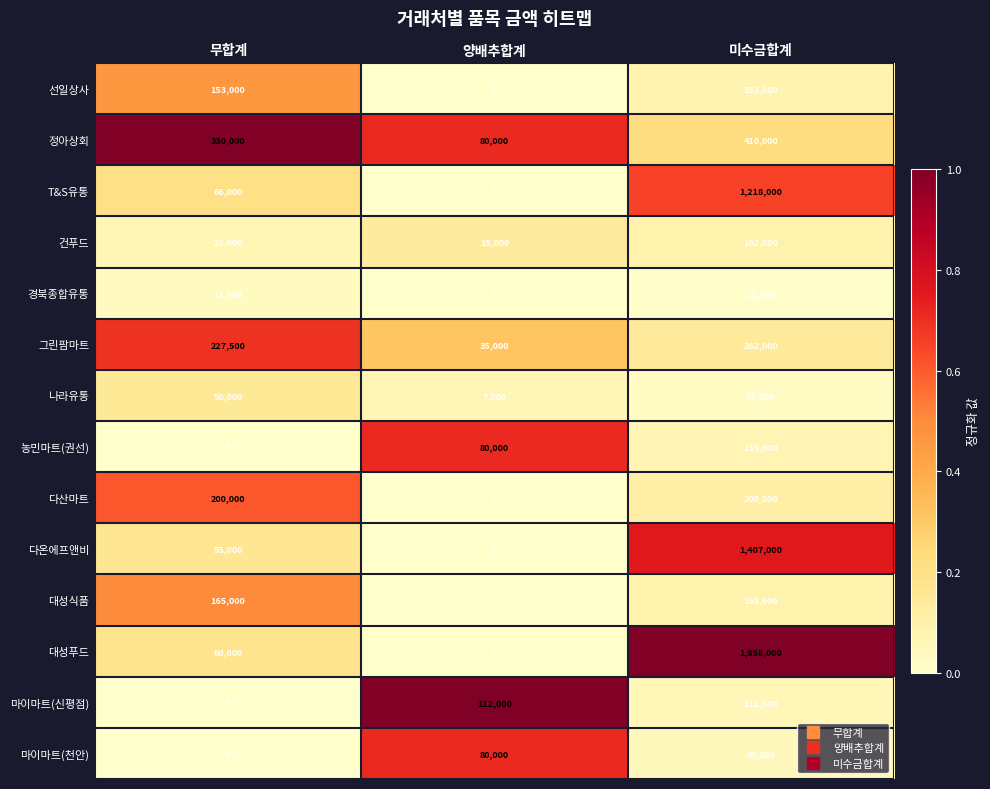

The 다산마트 series shows 200000 at 미수금합계. True or false?

True